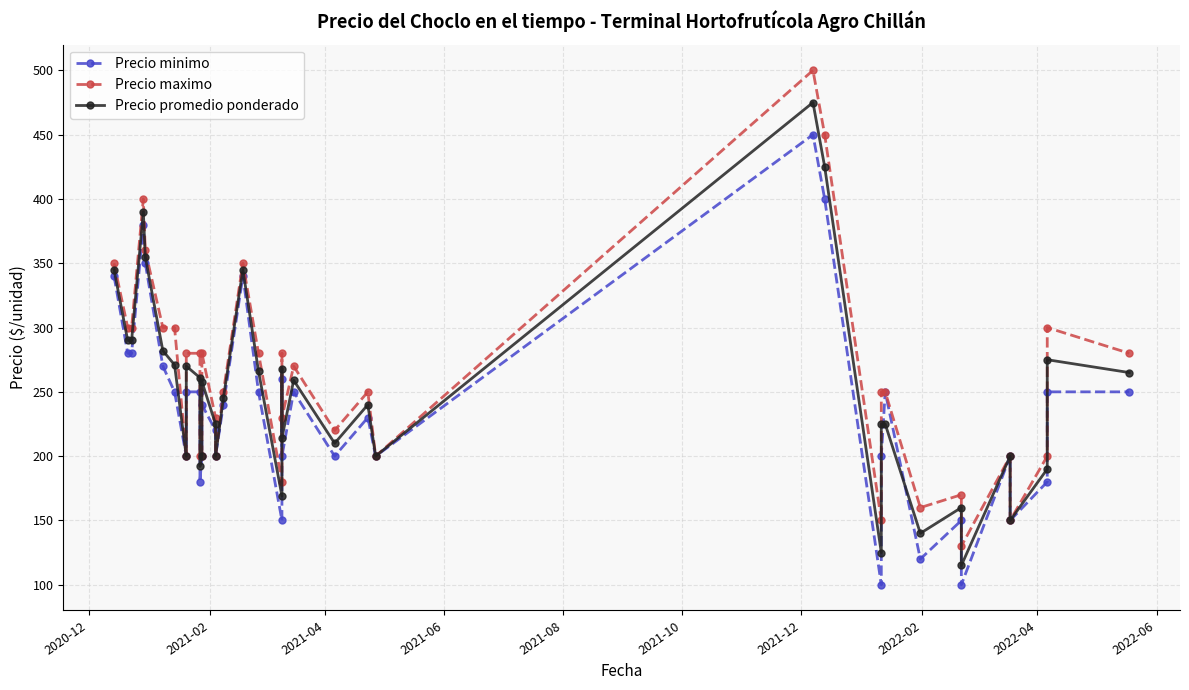

True or false: Precio promedio ponderado and Precio minimo cross at least once.

True